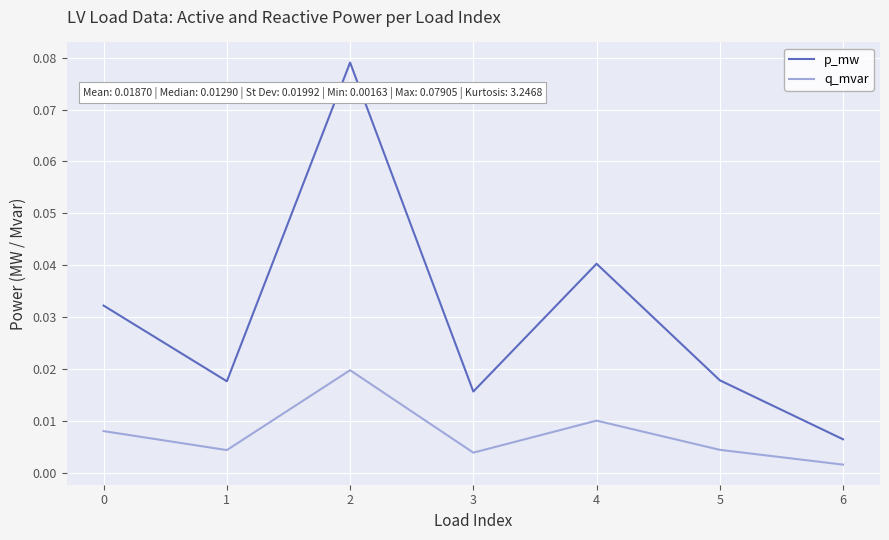

Which series has the widest spread of values?

p_mw